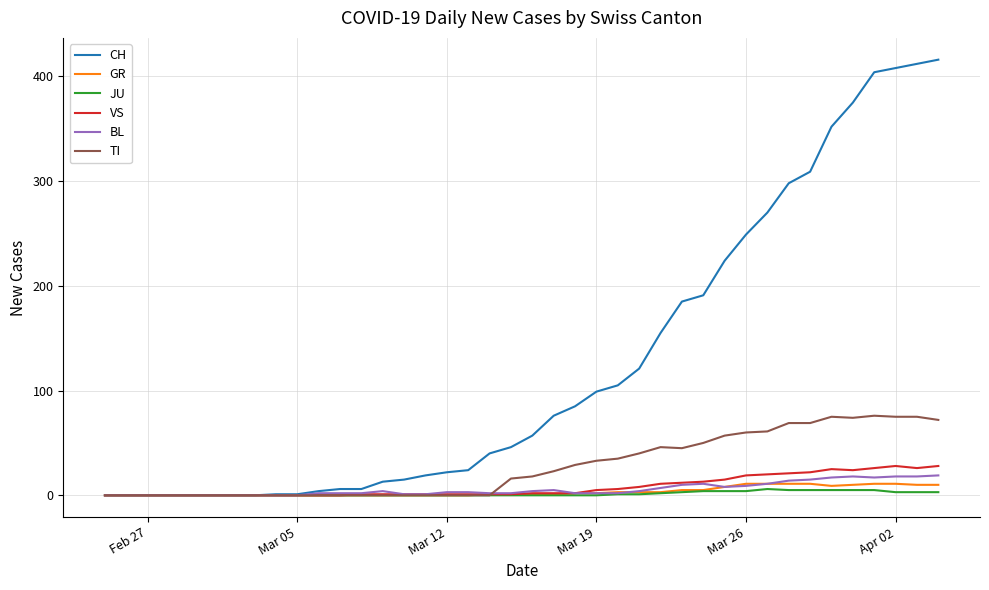

What is the greatest value displayed?

416